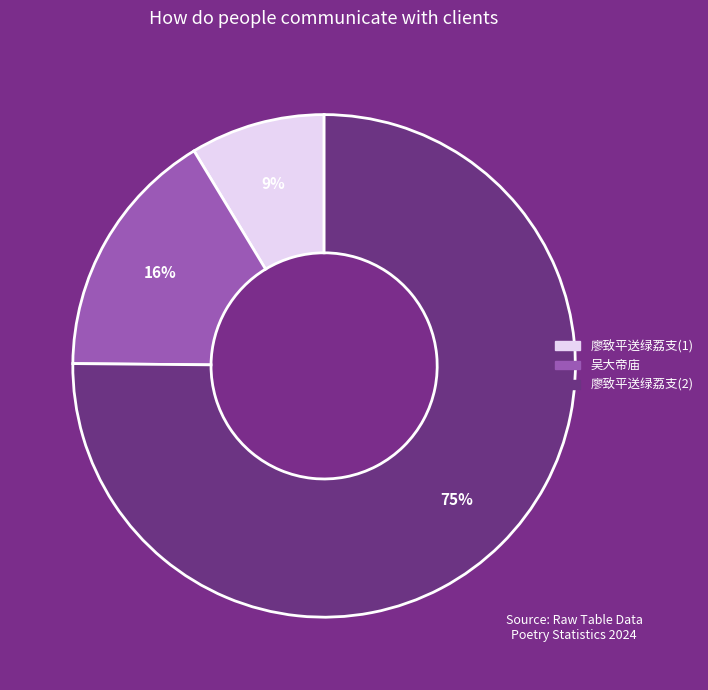

Combined, do 廖致平送绿荔支(1) and 吴大帝庙 account for over 50%?

No